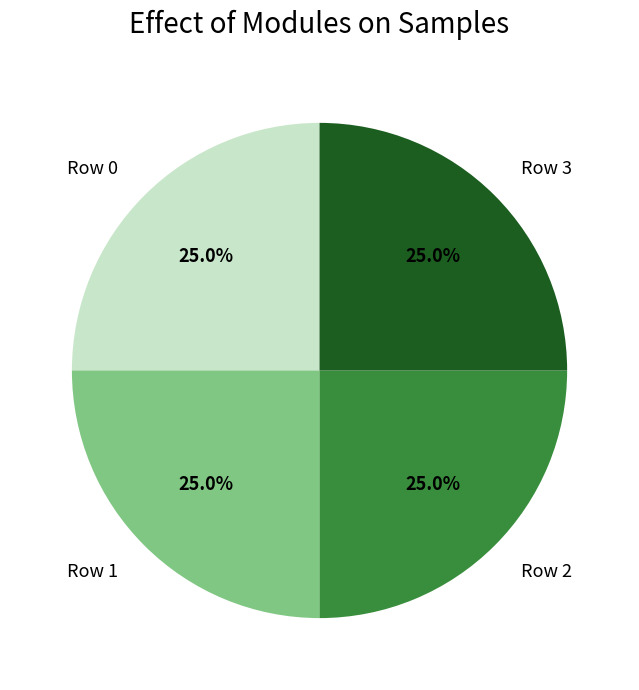

Approximately how many times larger is the value at Row 0 compared to Row 3?

1.0